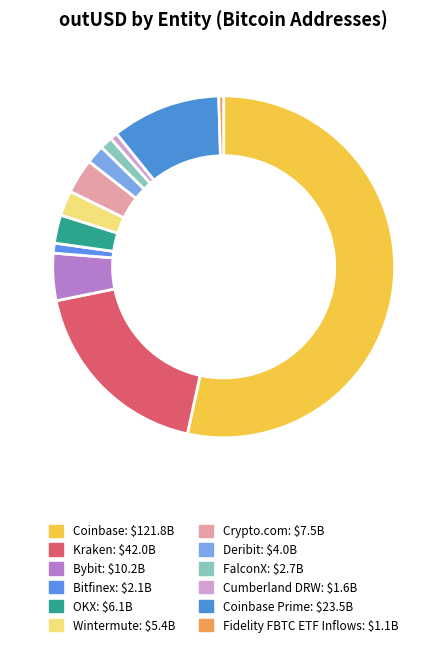

How many segments does this pie chart have?

12